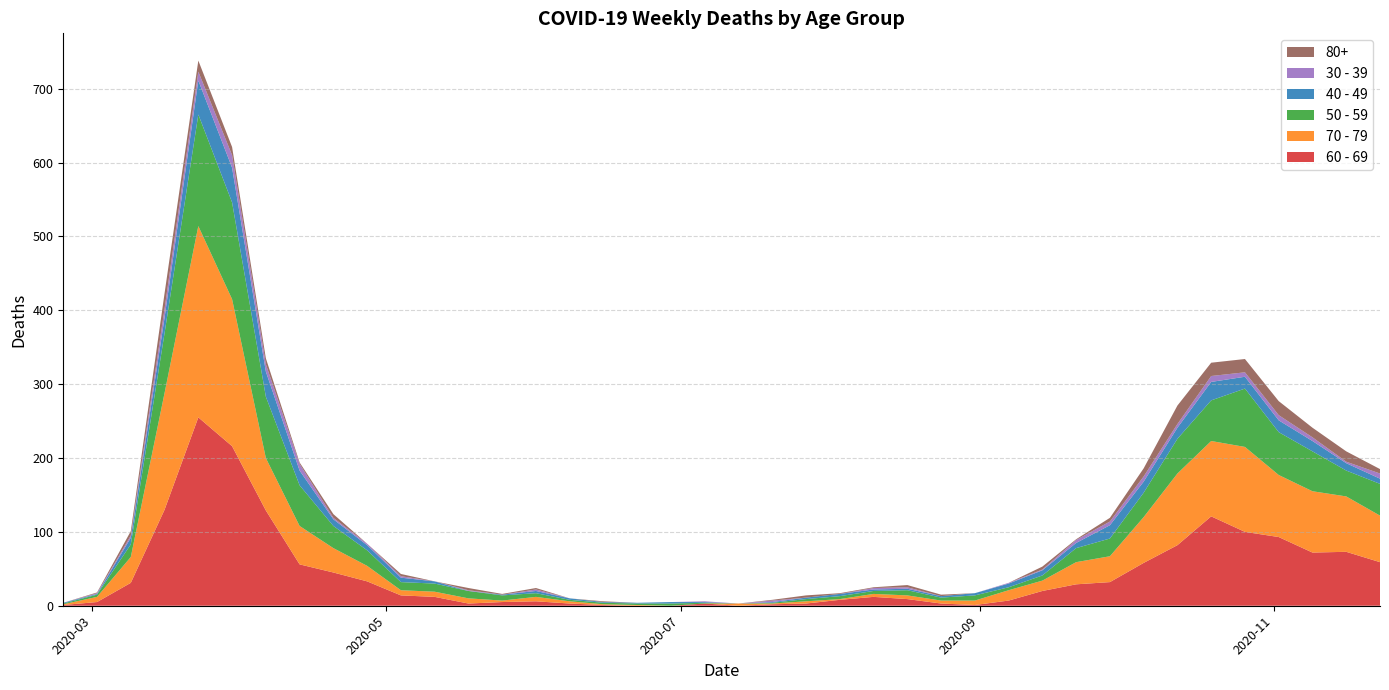

Reading left to right, transcribe all the data shown in this chart.

60 - 69: 1	5	31	130	255	216	129	56	45	33	14	12	3	5	6	3	1	0	0	3	0	2	3	8	12	9	3	1	7	20	29	32	58	82	121	100	93	72	73	59
70 - 79: 1	7	35	158	259	199	71	52	33	21	7	7	7	2	6	3	1	1	0	0	3	1	3	1	4	5	4	6	14	14	30	35	62	97	102	115	84	83	75	63
50 - 59: 1	3	17	81	151	131	83	55	30	21	11	11	10	7	5	2	2	2	3	1	0	1	3	4	4	7	4	7	4	7	19	24	33	47	55	79	58	54	35	43
40 - 49: 1	1	9	21	46	47	34	20	9	7	6	3	0	1	3	2	1	1	2	1	0	1	2	3	2	2	2	3	5	7	7	18	15	15	25	16	16	14	10	7
30 - 39: 0	1	3	12	12	17	10	9	2	2	2	0	1	0	2	0	0	0	0	1	0	2	0	0	2	2	0	0	1	1	4	5	7	5	8	6	7	5	2	7
80+: 0	1	6	21	15	11	8	2	5	0	3	0	3	1	2	0	1	0	0	0	0	1	3	1	1	3	2	0	0	4	1	5	11	25	18	18	19	13	14	6